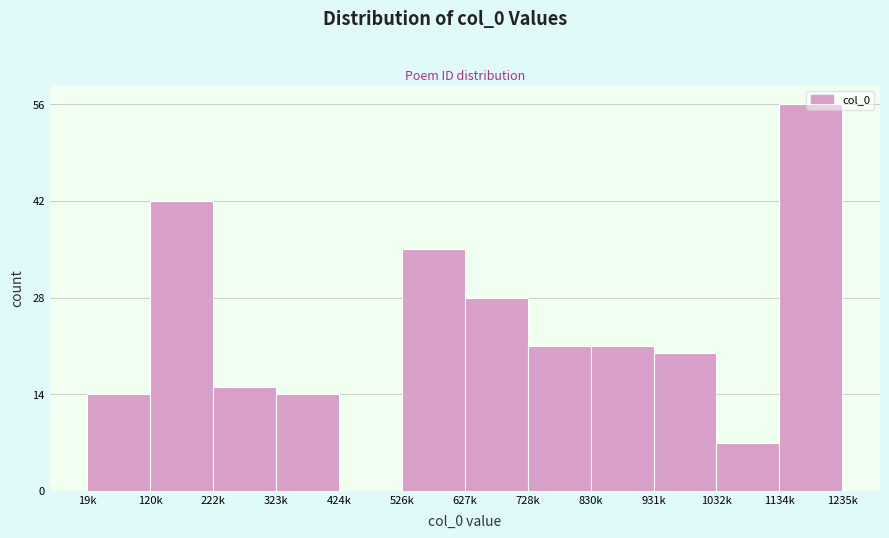

Read the value at 526k, to the nearest 10.

40